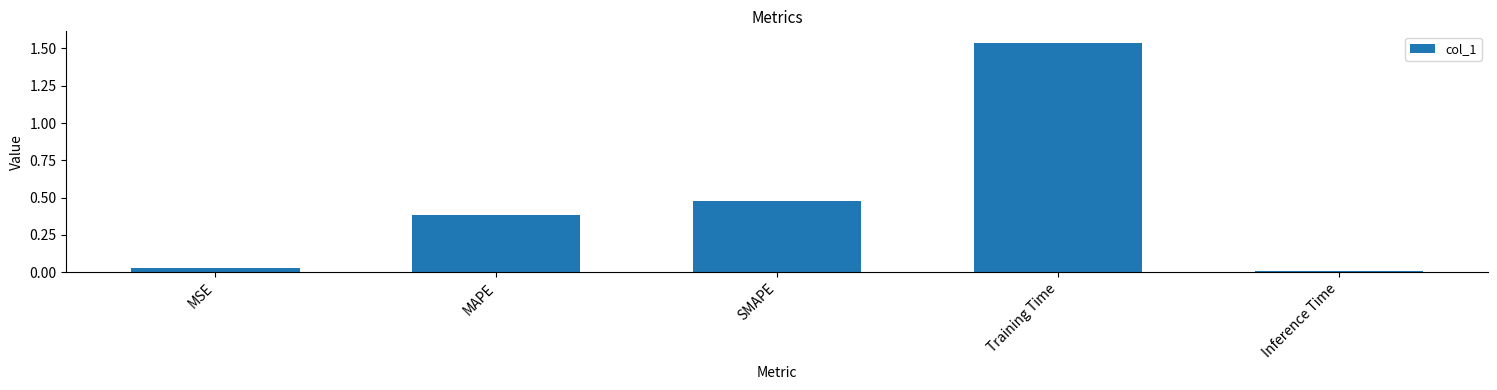

What is the difference between the values at SMAPE and MSE?

0.4